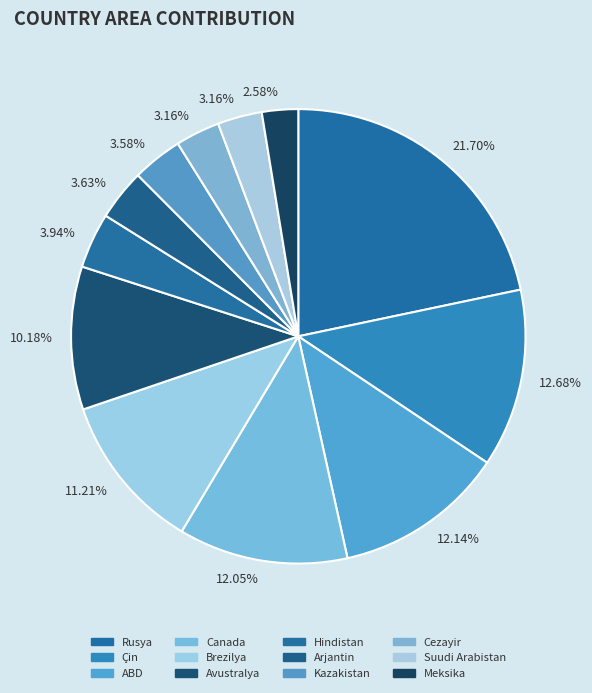

Which slice is the smallest?

Meksika